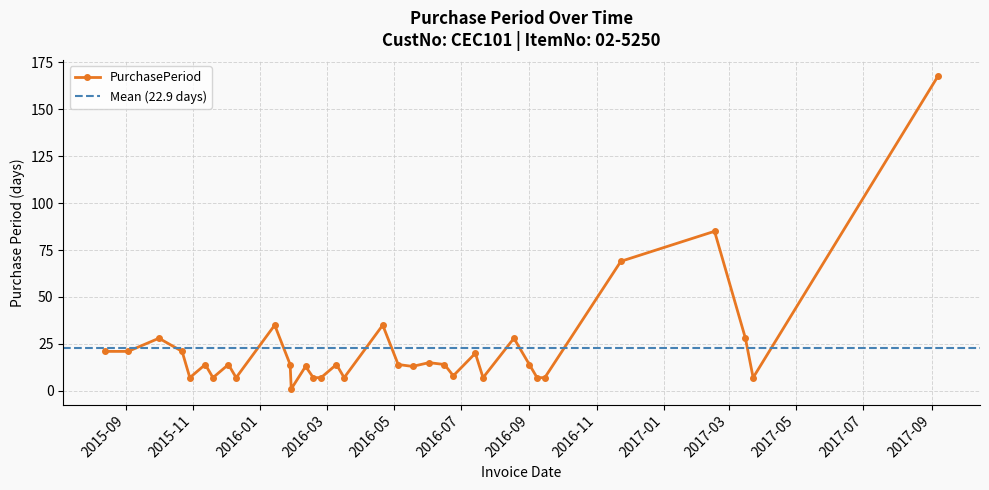

Where is the first local minimum?

2015-10-29